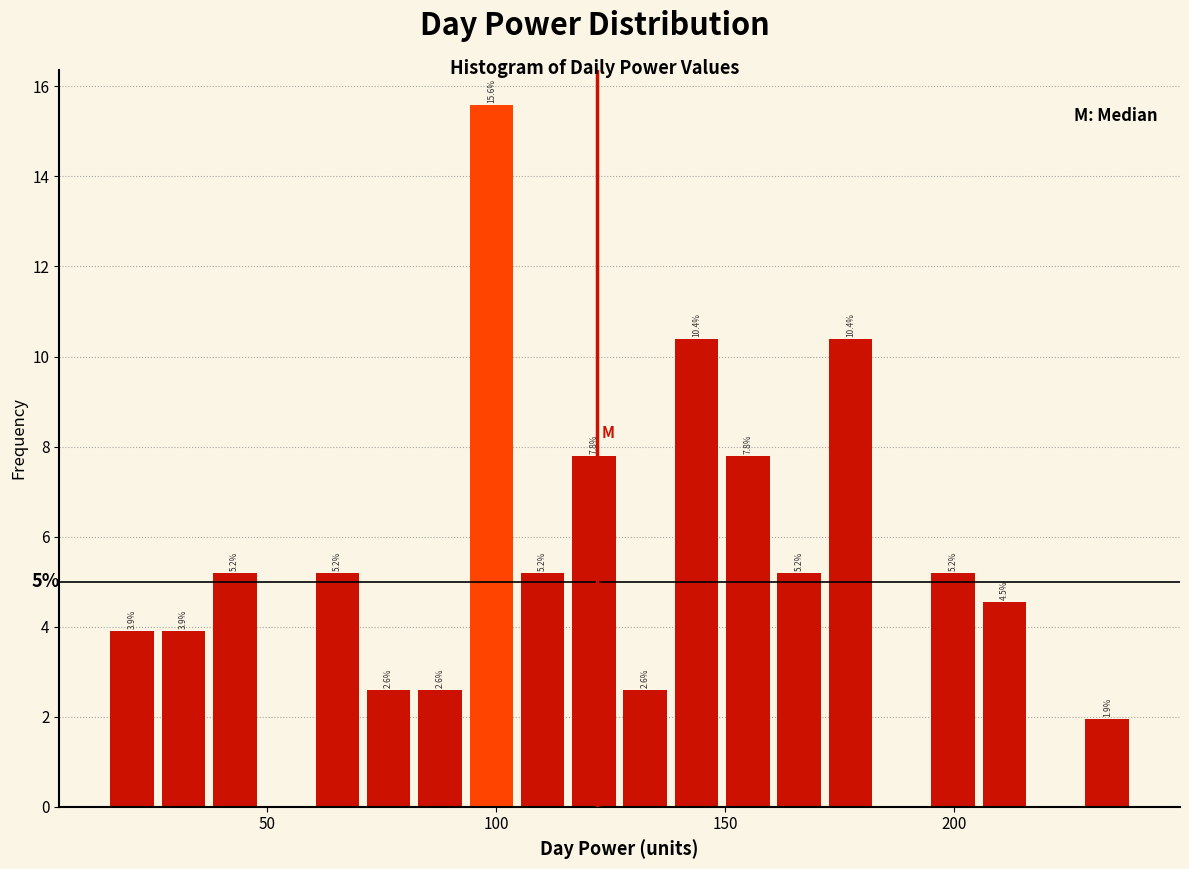

Around what value on the x-axis is the tallest bar? Give the approximate position of its centre, as read against the axis.

100